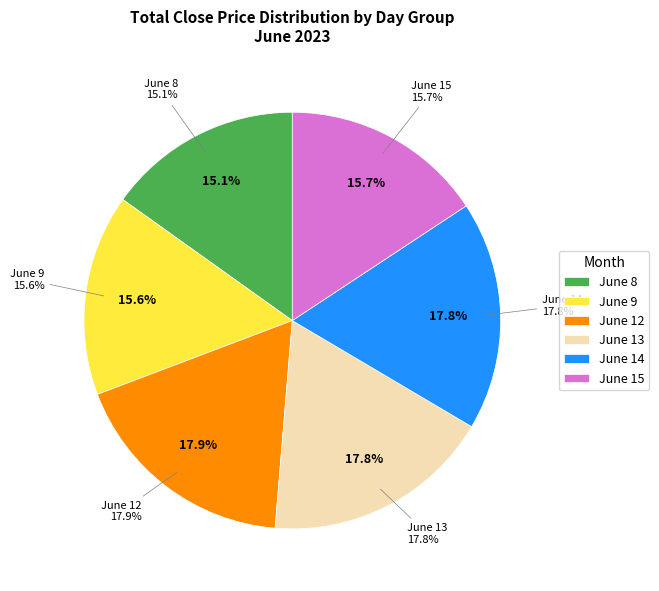

Is 6-12 10 the majority of the pie?

No